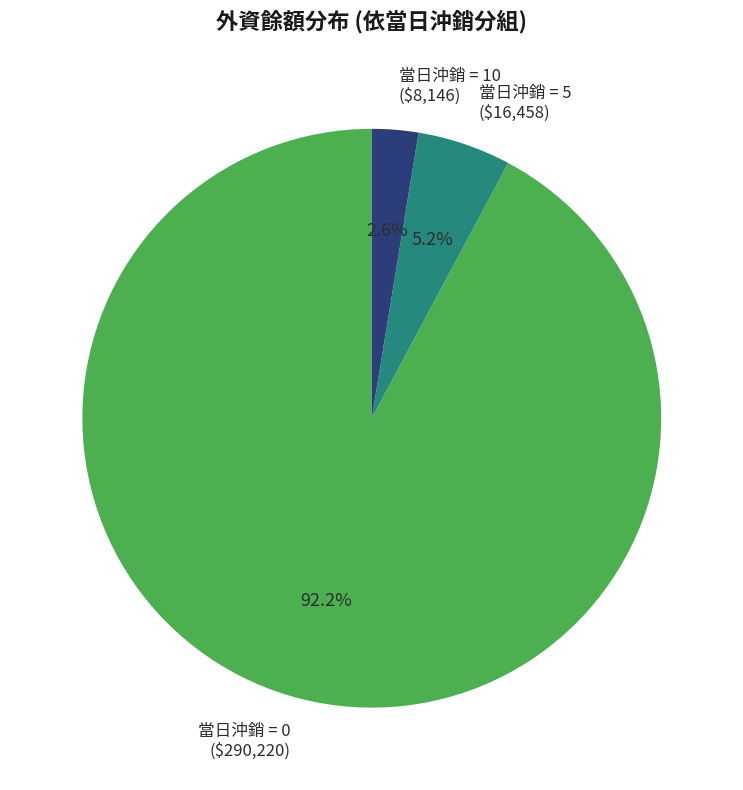

Rank the categories by value from lowest to highest.

當日沖銷 = 10 ($8,146), 當日沖銷 = 5 ($16,458), 當日沖銷 = 0 ($290,220)